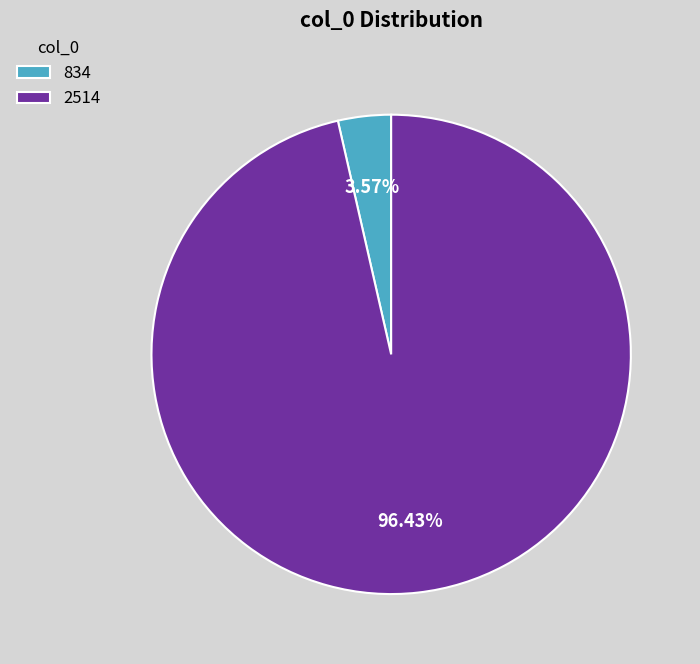

Is 2514 the majority of the pie?

Yes